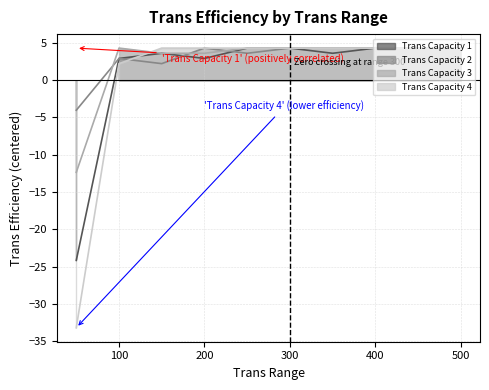

How many lines are shown in the chart?

4